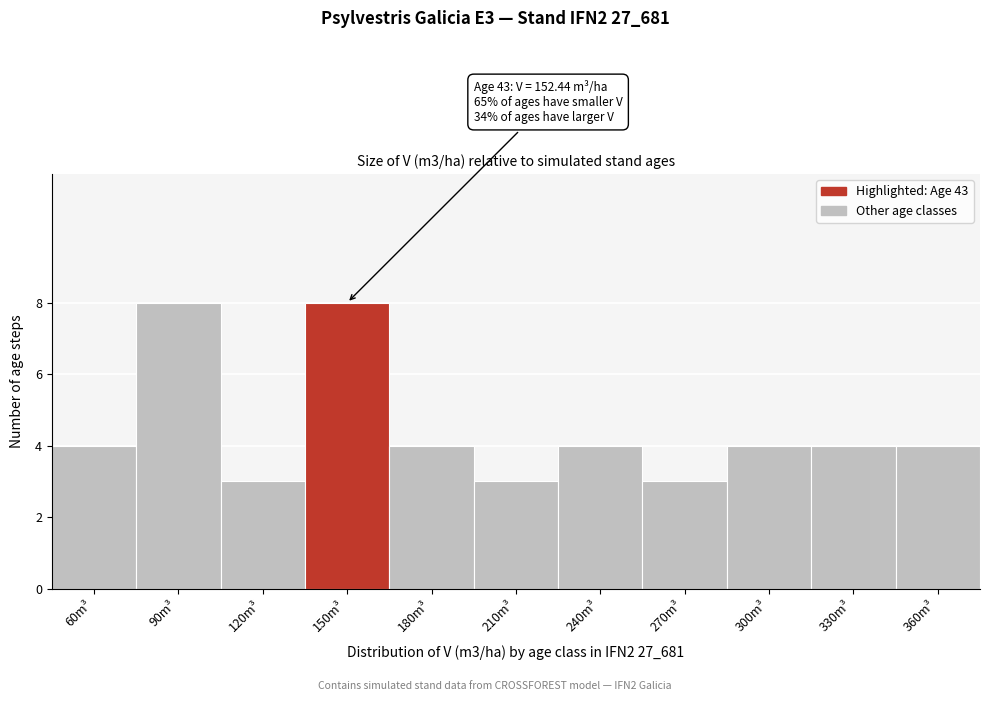

Reading left to right, extract all data points from this chart.

60m³=4	90m³=8	120m³=3	150m³=8	180m³=4	210m³=3	240m³=4	270m³=3	300m³=4	330m³=4	360m³=4